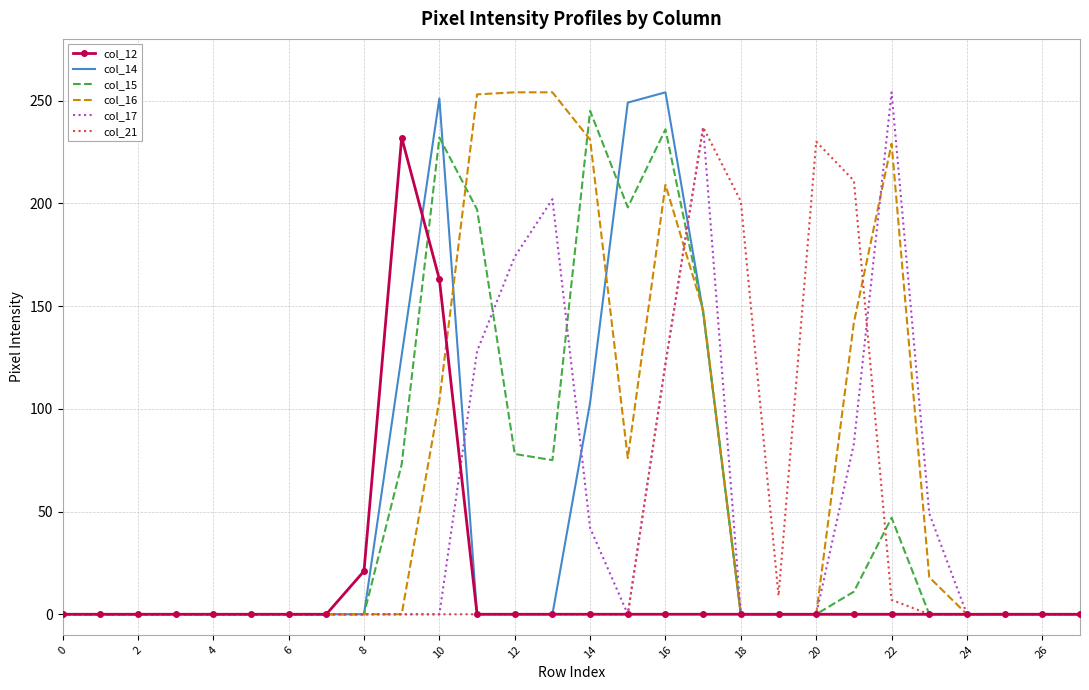

Which series has the largest total across all categories?

col_16